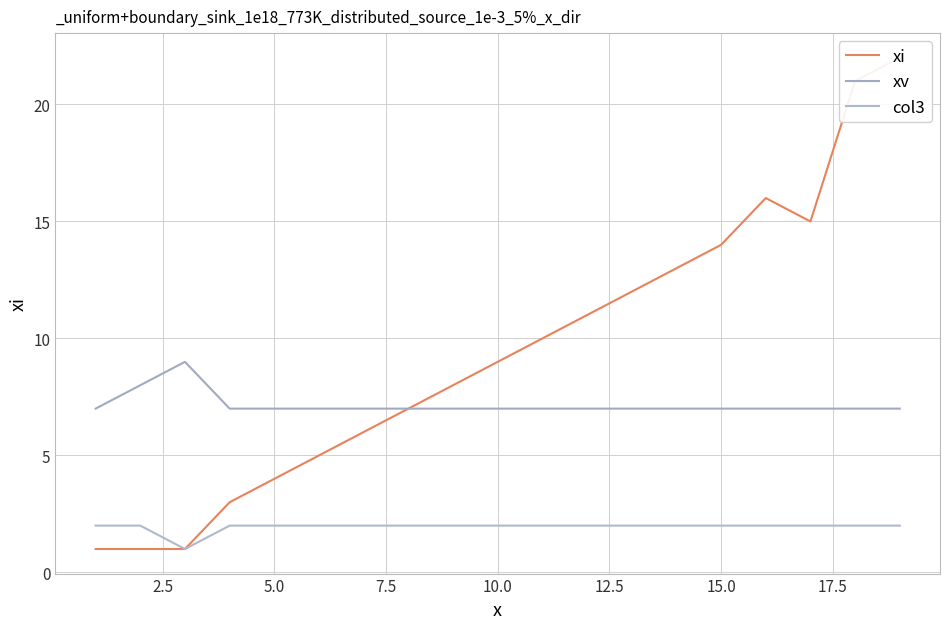

Reading left to right, what are all the values shown in this chart?

xi: 1	1	1	3	5	6	7	8	9	10	11	12	13	14	16	15	21	22
xv: 7	8	9	7	7	7	7	7	7	7	7	7	7	7	7	7	7	7
col3: 2	2	1	2	2	2	2	2	2	2	2	2	2	2	2	2	2	2